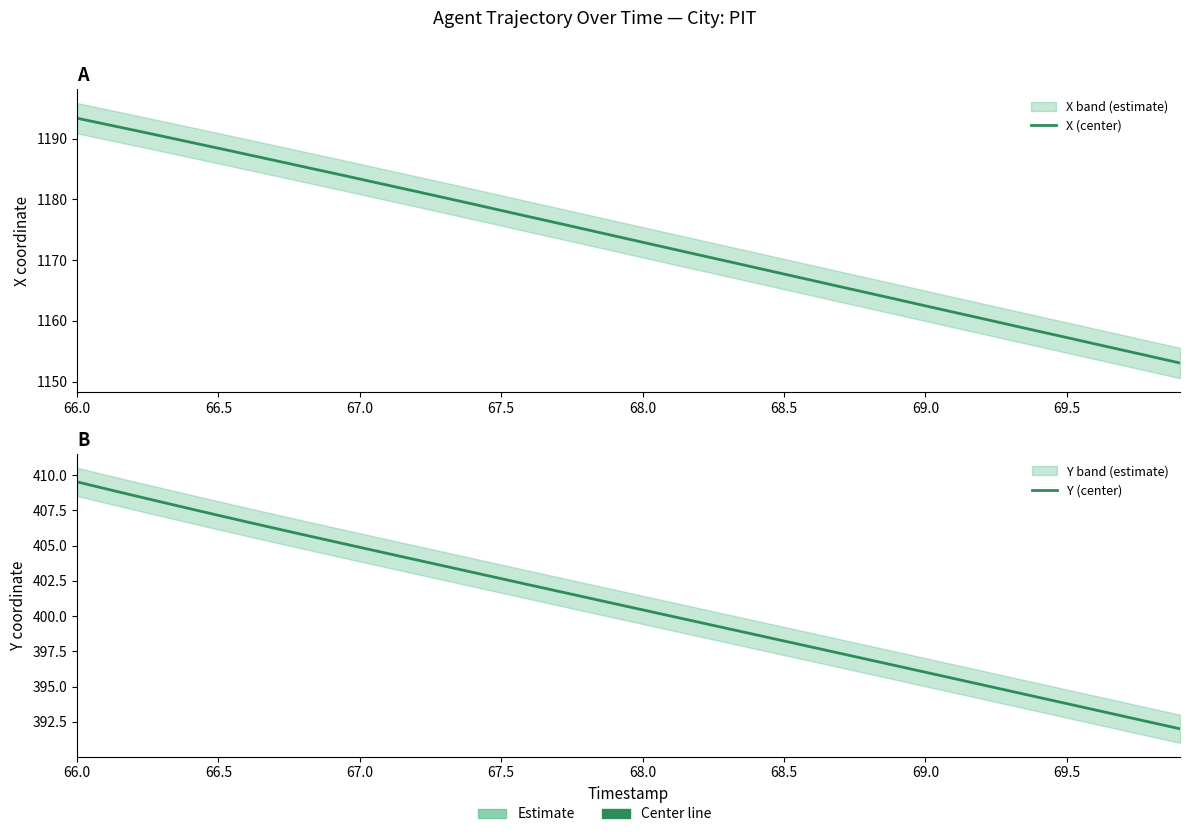

What is the greatest value displayed?

1193.4